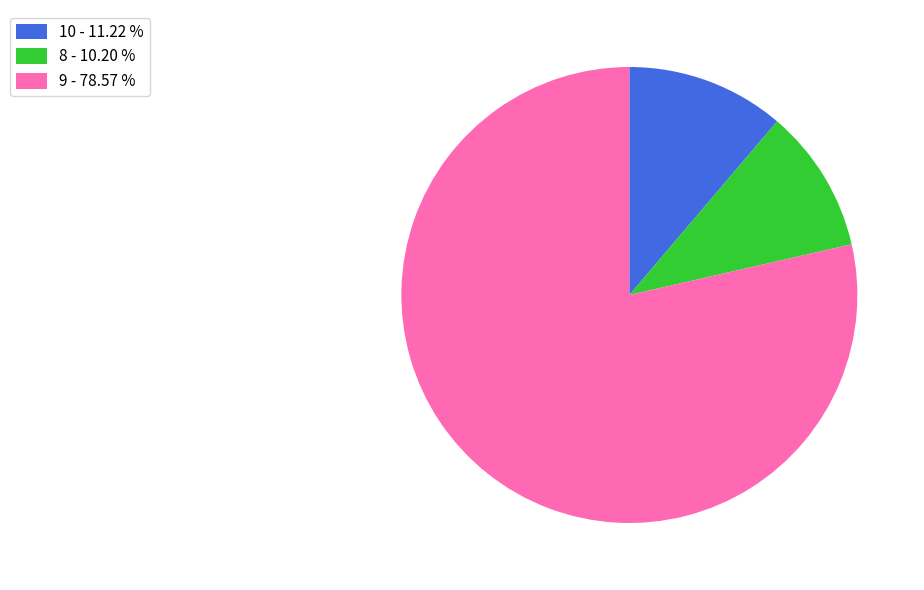

Is it true that 9 is 70% of the pie?

False